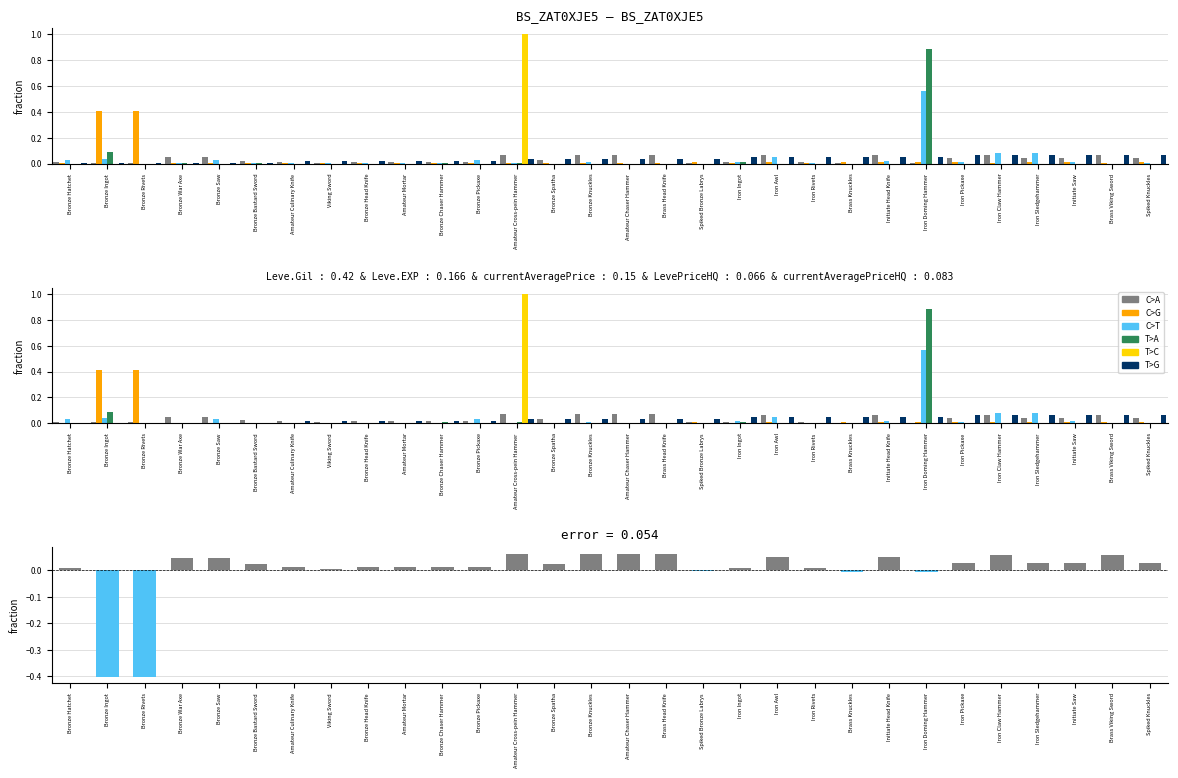

What is the spread (max minus min) of values at Initiate Head Knife?

0.1